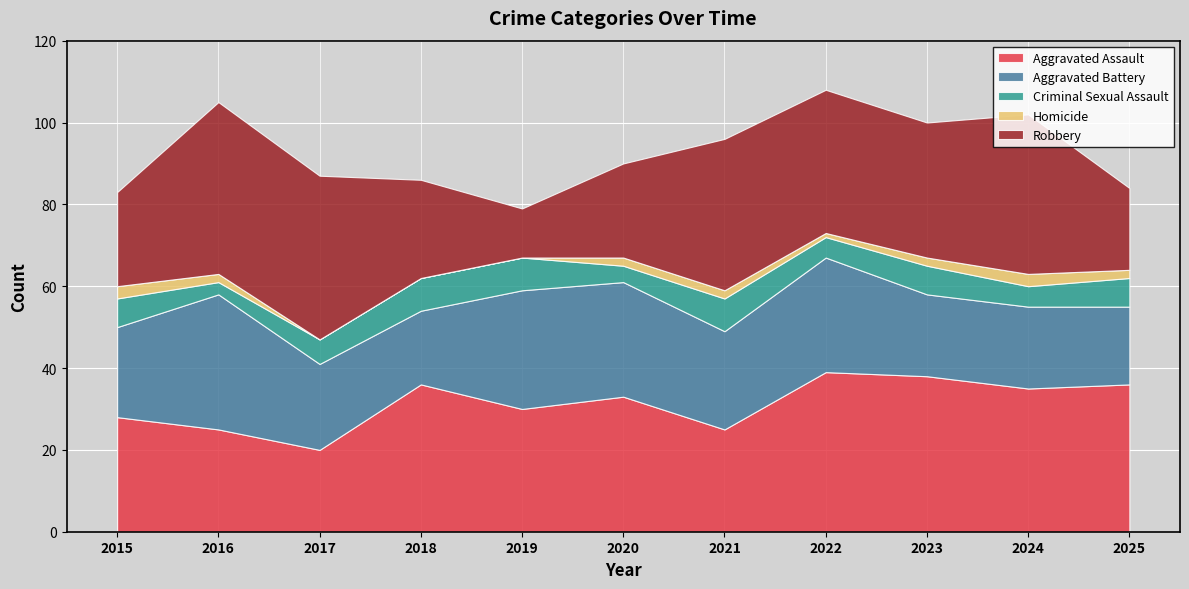

Which series has the largest total across all categories?

Aggravated Assault